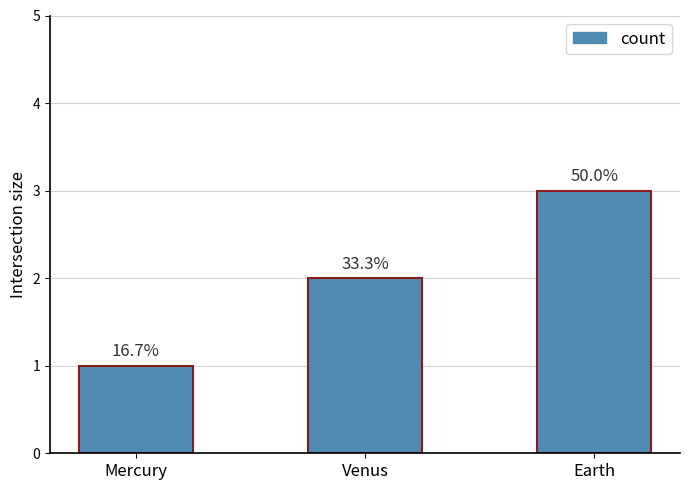

Rank the categories by value from lowest to highest.

Mercury, Venus, Earth